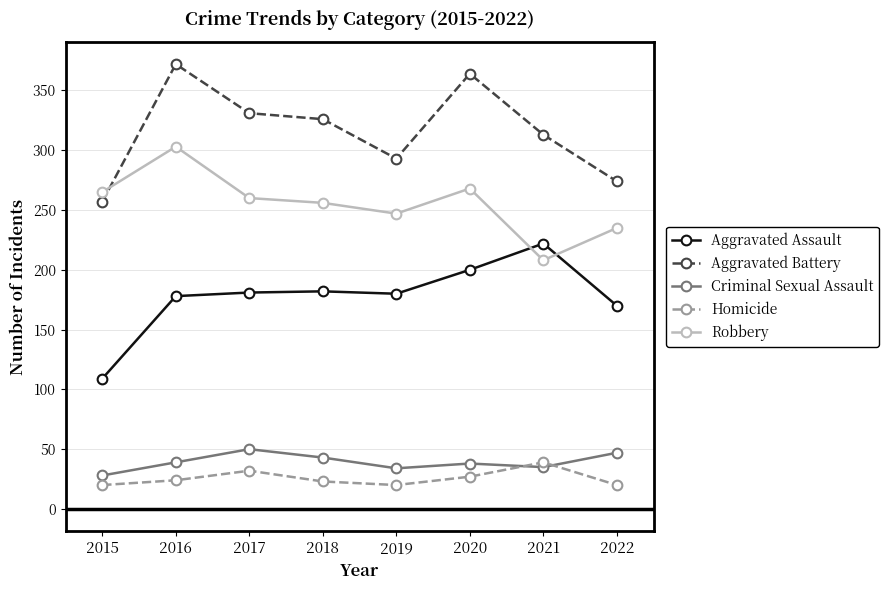

What is the difference between the highest and lowest values at 2020?

337